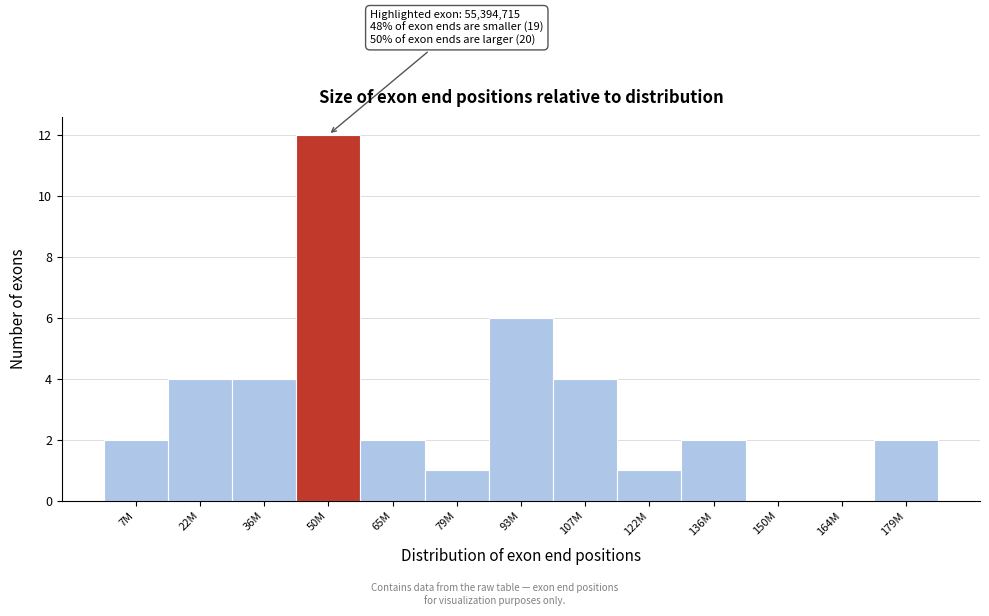

Reading left to right, extract all data points from this chart.

7M=2	22M=4	36M=4	50M=12	65M=2	79M=1	93M=6	107M=4	122M=1	136M=2	150M=0	164M=0	179M=2